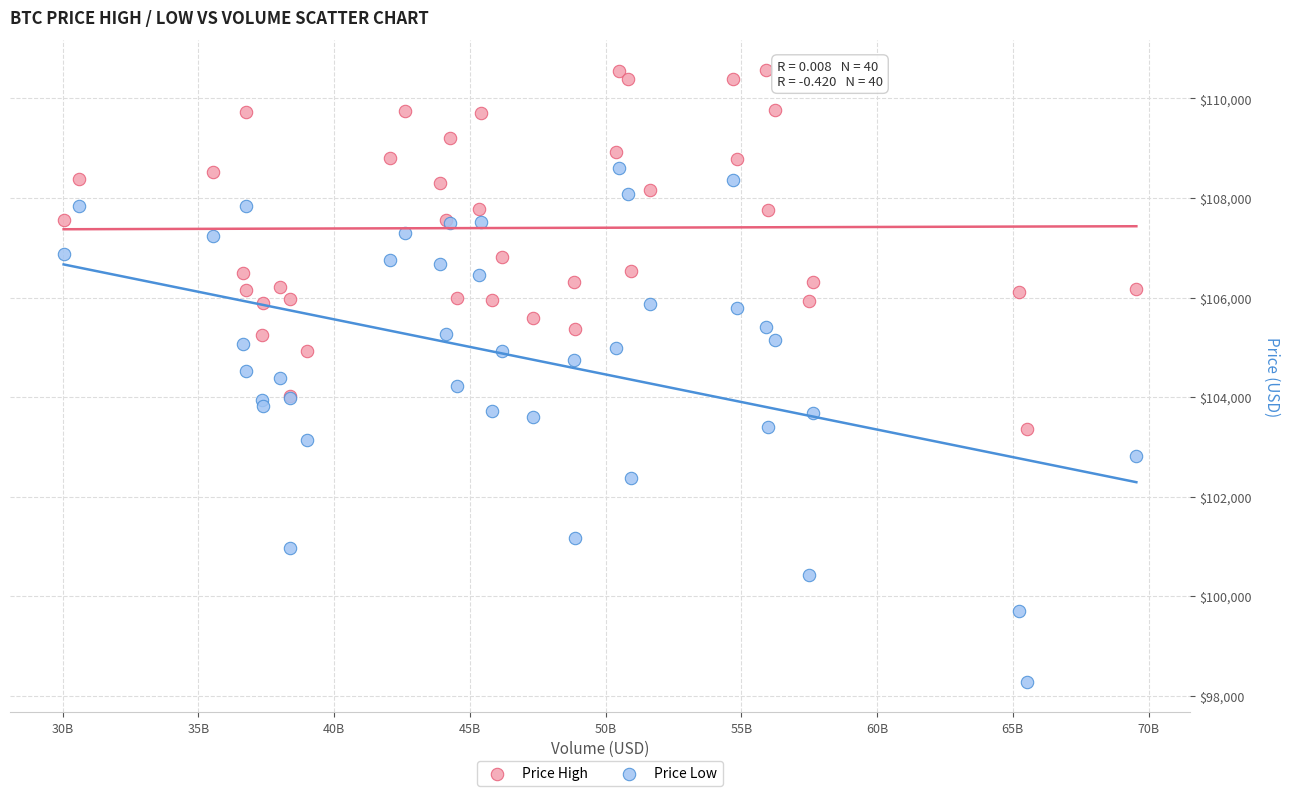

Which series reaches the maximum Y coordinate?

Price High